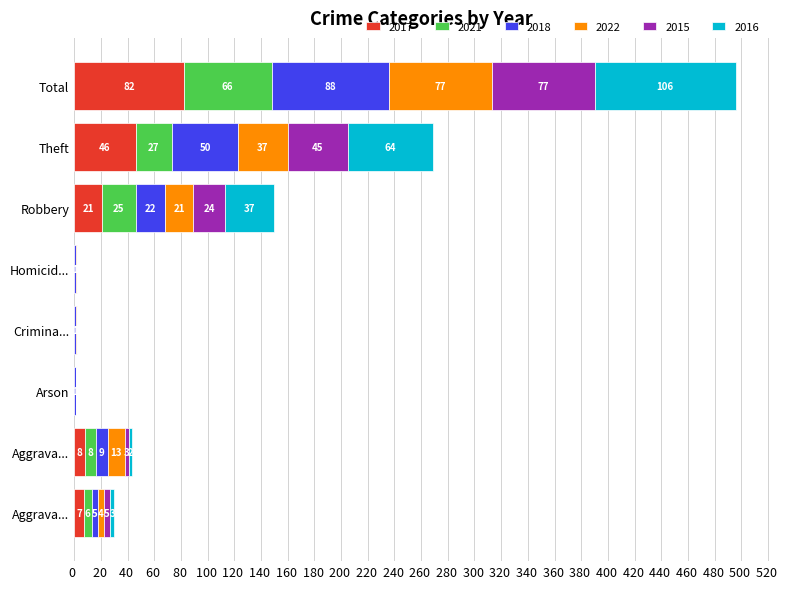

What are all the series names shown in the legend?

2017, 2021, 2018, 2022, 2015, 2016